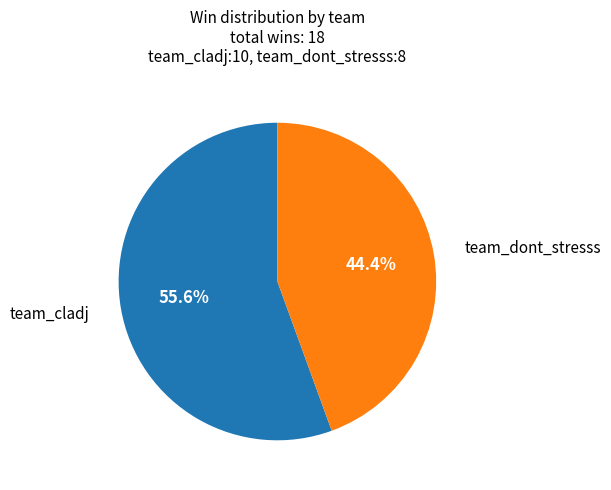

Is there any slice that represents more than half of the pie?

Yes